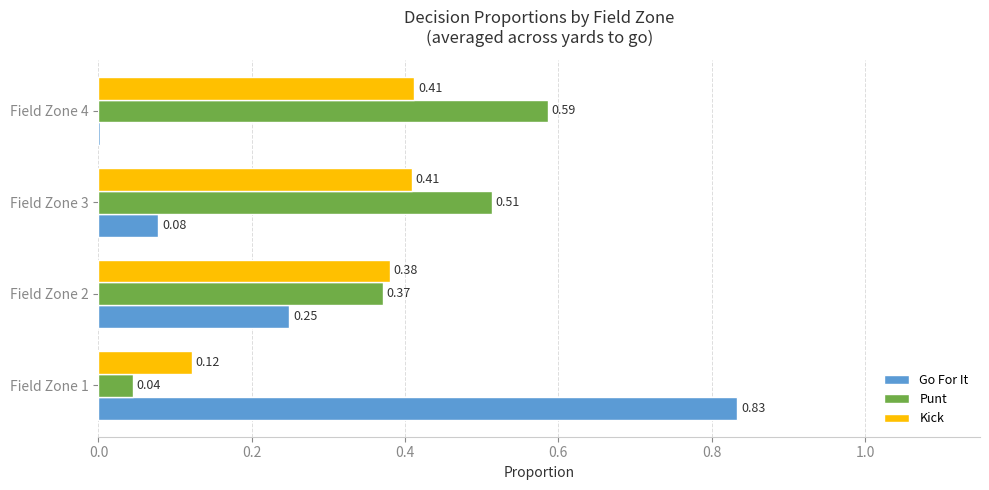

Which series has the largest total across all categories?

Punt